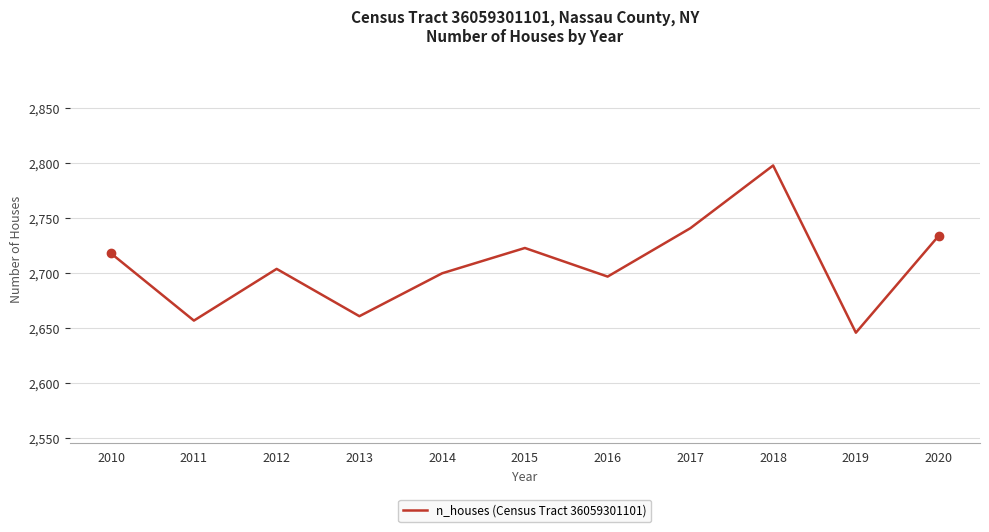

Approximately how many times larger is the value at 2012 compared to 2011?

1.0